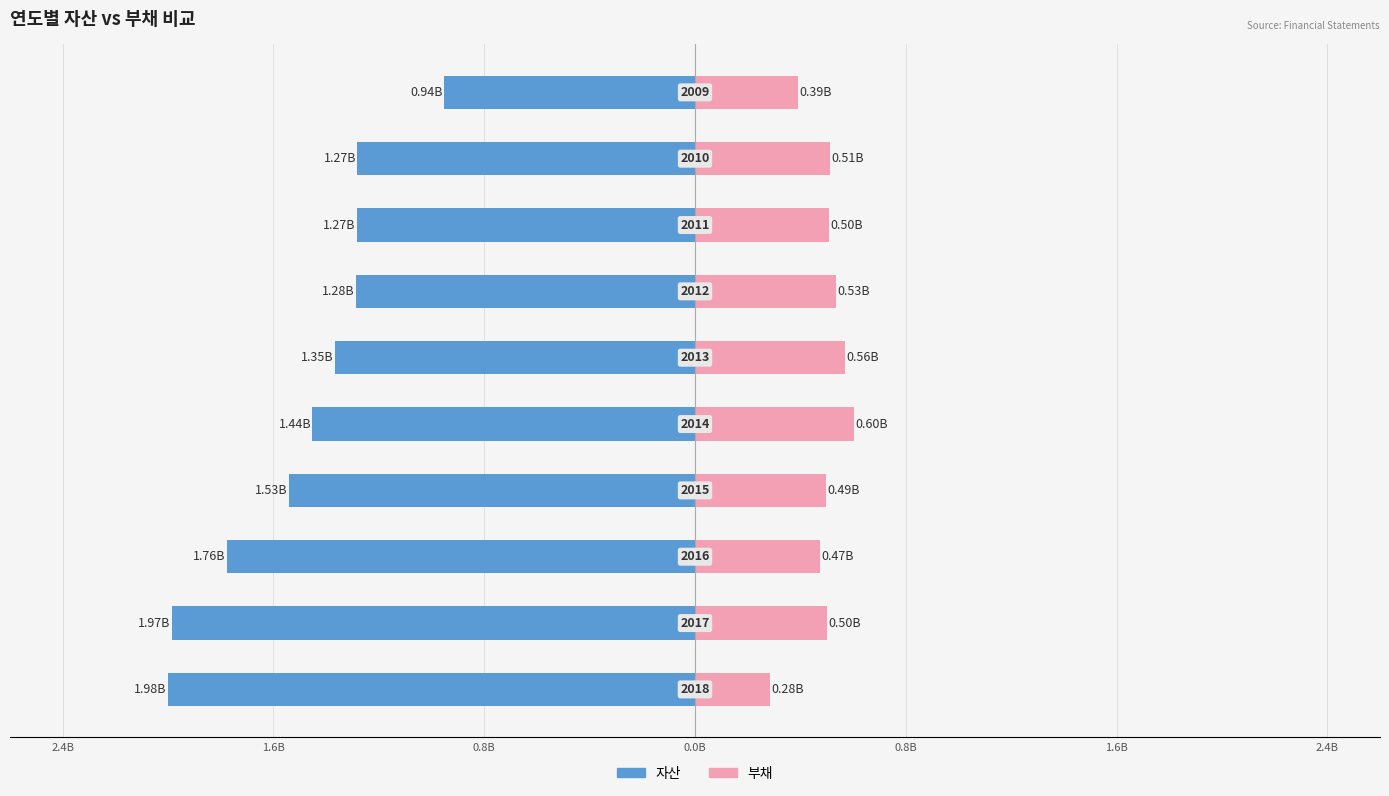

Reading right to left, list all the values displayed in this chart.

자산: -0.9	-1.3	-1.3	-1.3	-1.4	-1.4	-1.5	-1.8	-2.0	-2.0
부채: 0.4	0.5	0.5	0.5	0.6	0.6	0.5	0.5	0.5	0.3